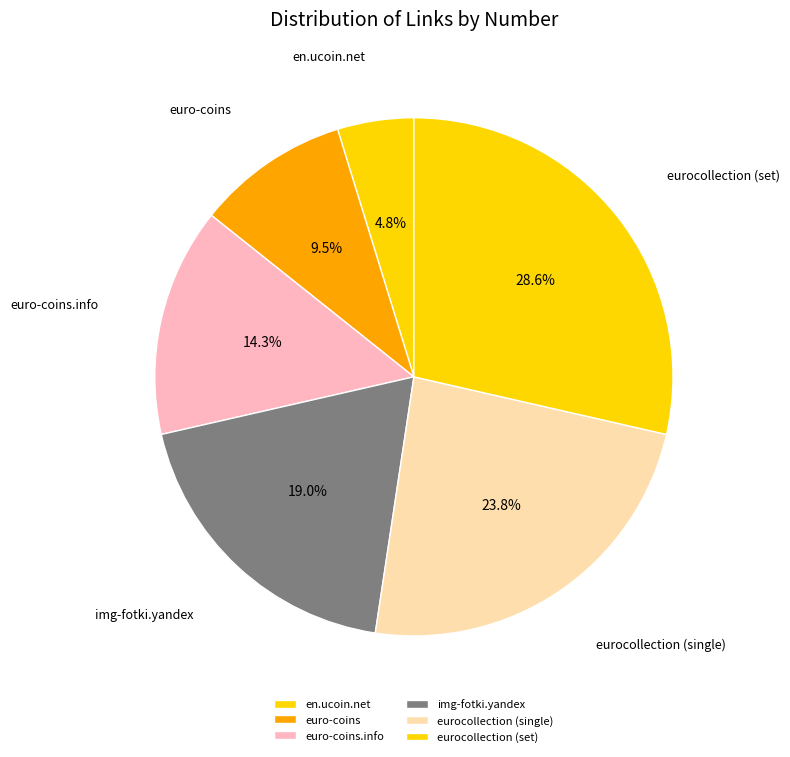

Approximately how many times larger is the value at eurocollection (single) compared to euro-coins?

2.5